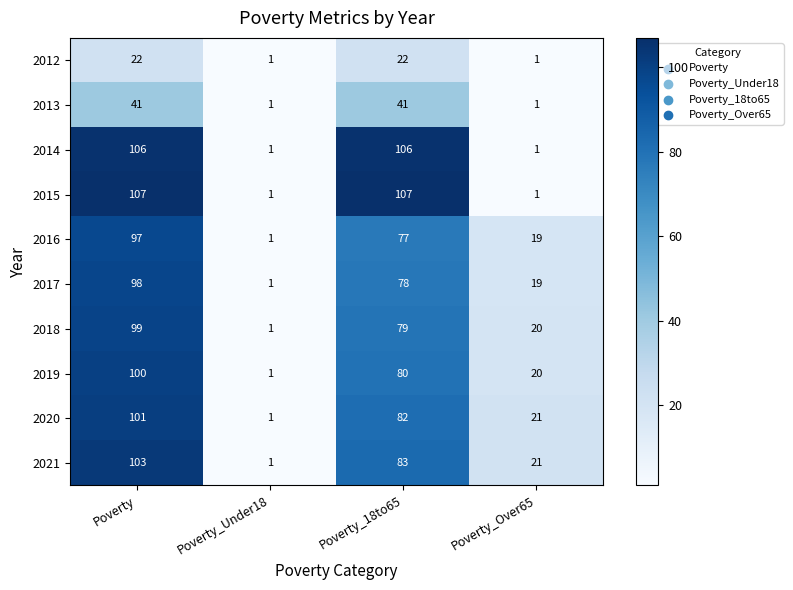

What is the sum of all 2017 values?

196